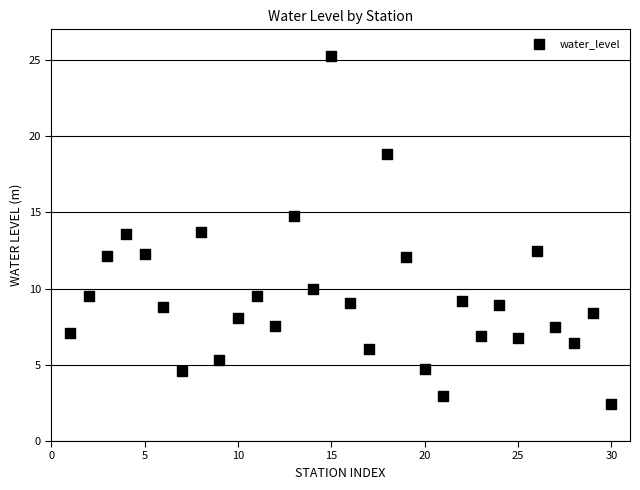

What is the range of X values (max minus min)?

29.0